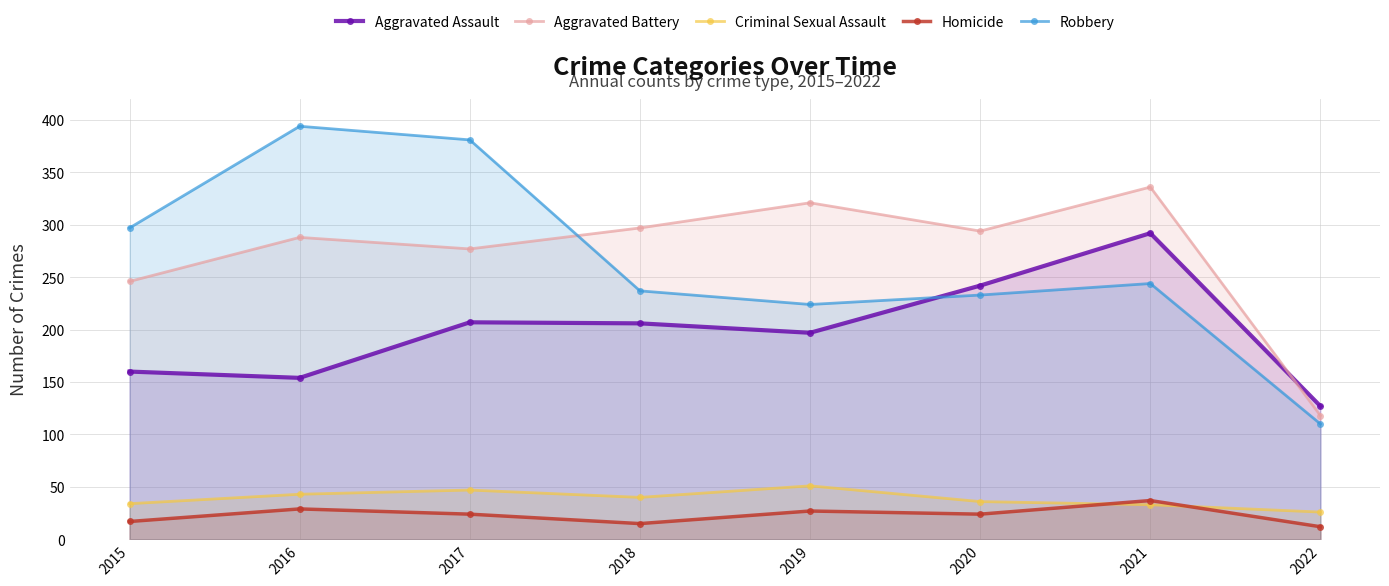

How many distinct data groups are displayed?

5